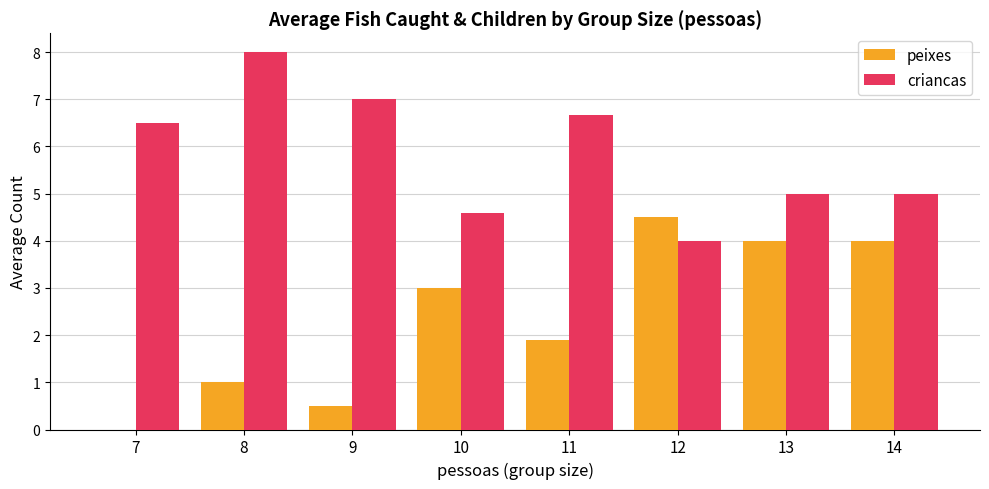

At which label is peixes closest to 2?

11